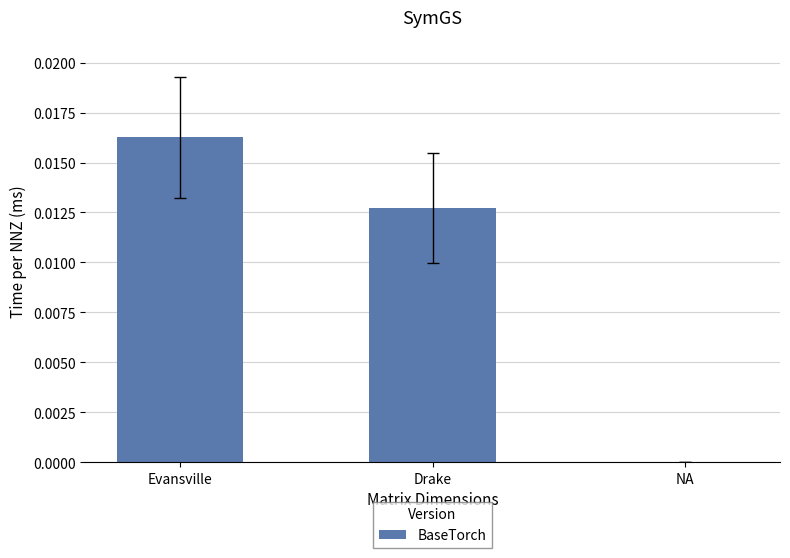

Where is the data nearest to the value 0?

NA